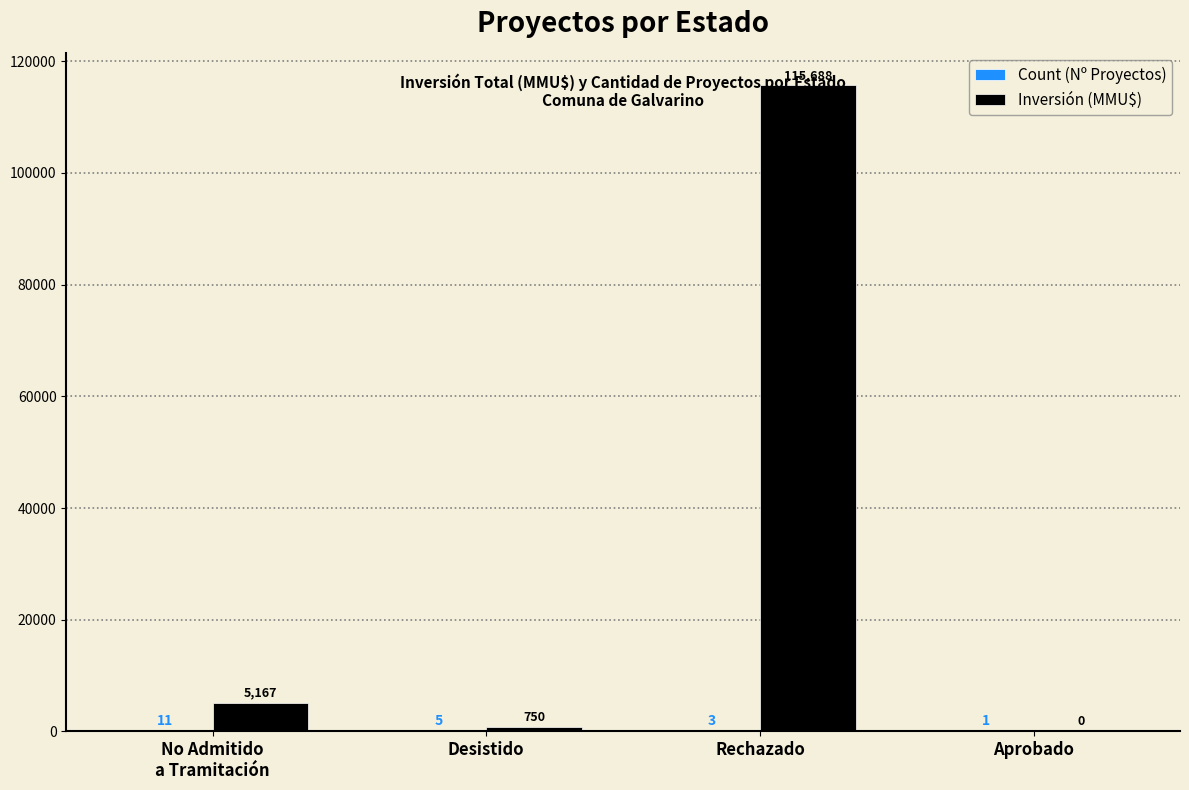

At which label does Inversión (MMU$) reach its peak?

Rechazado